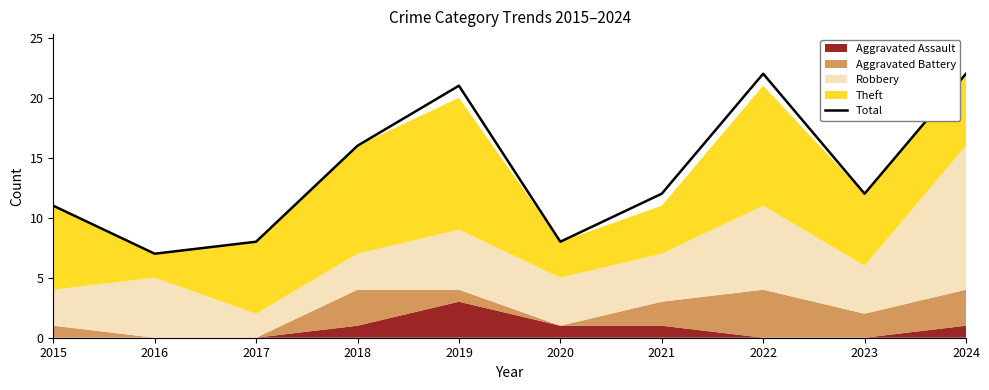

What is the sum of the values at 2020 and 2023?

20